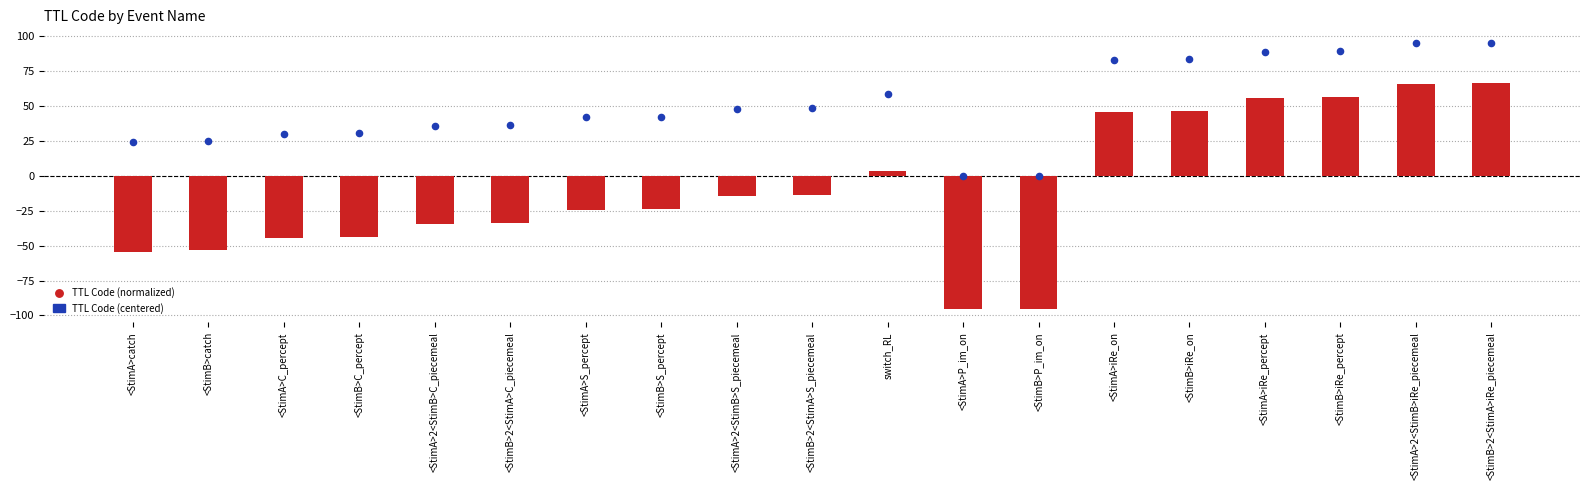

Which series contains the highest Y value?

TTL Code (normalized)